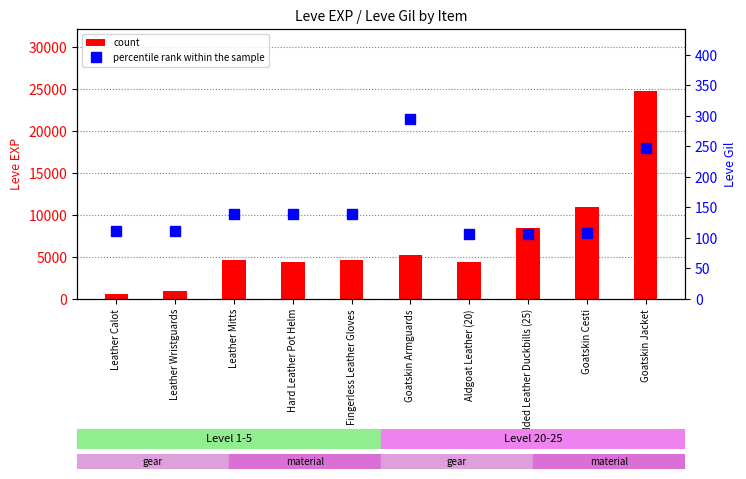

How many bars are there in each group?

2